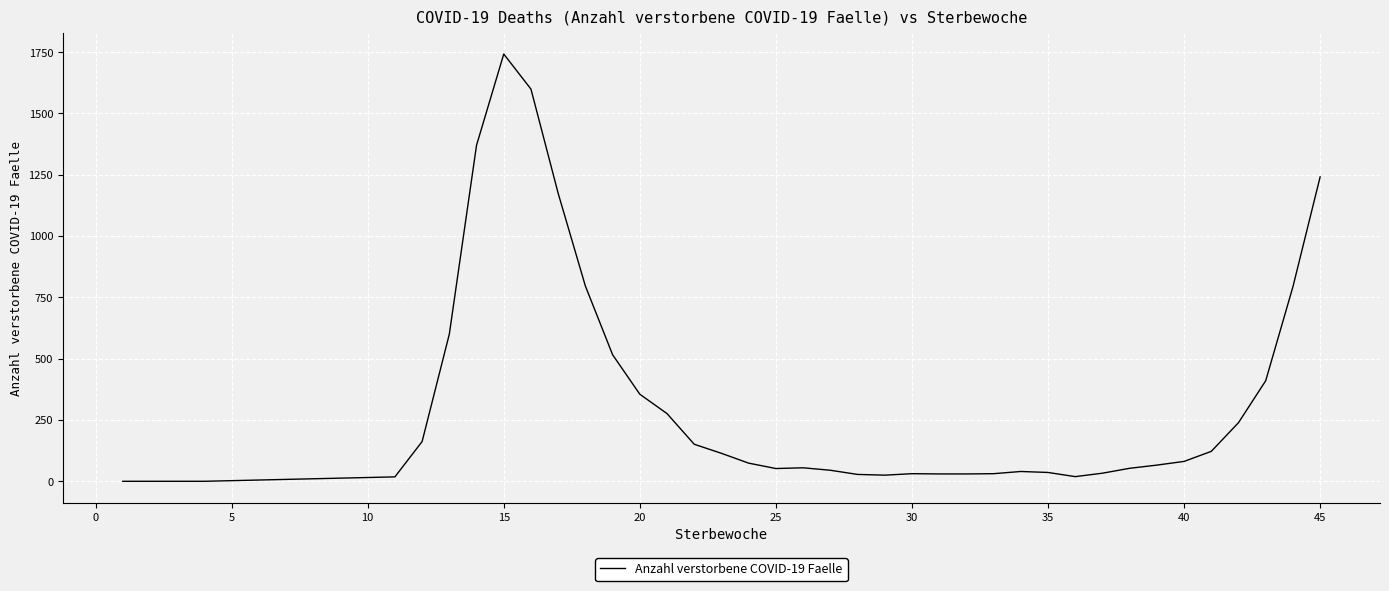

Is this an area chart (filled region under the line)?

No